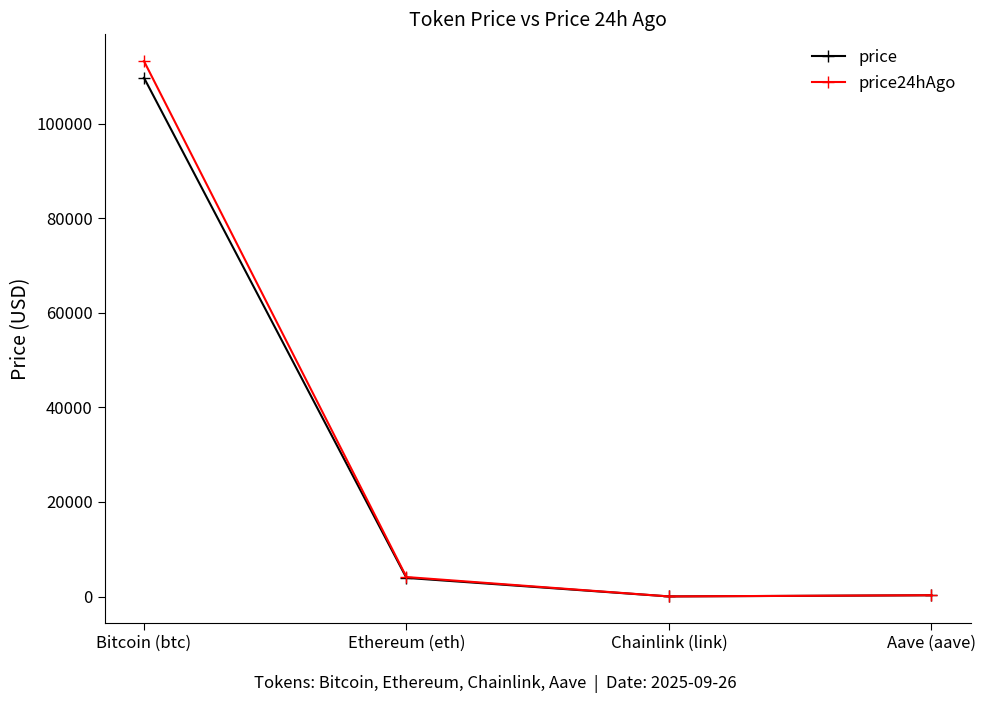

Does the chart have visible grid lines?

No